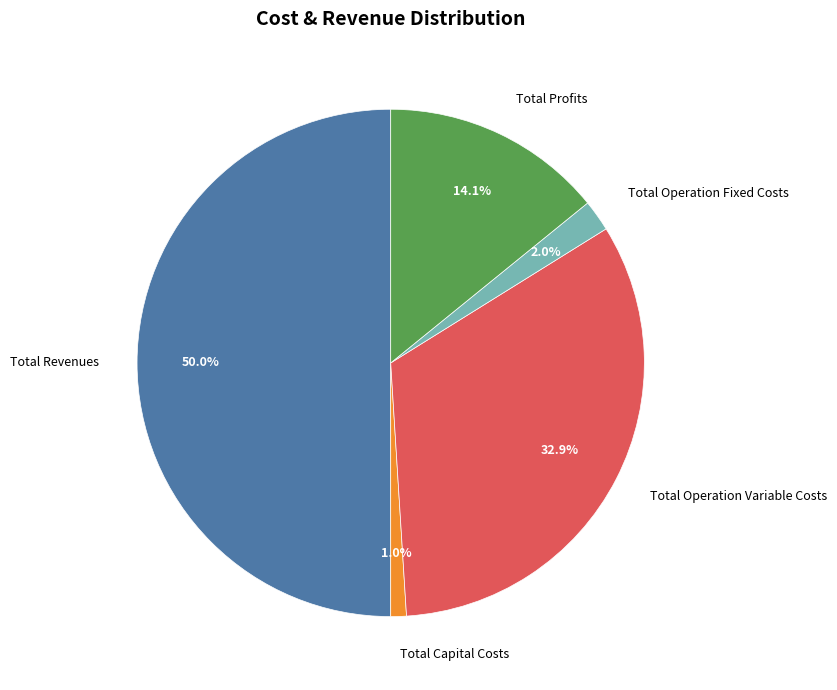

To the nearest percent, what portion does Total Operation Fixed Costs represent?

2%